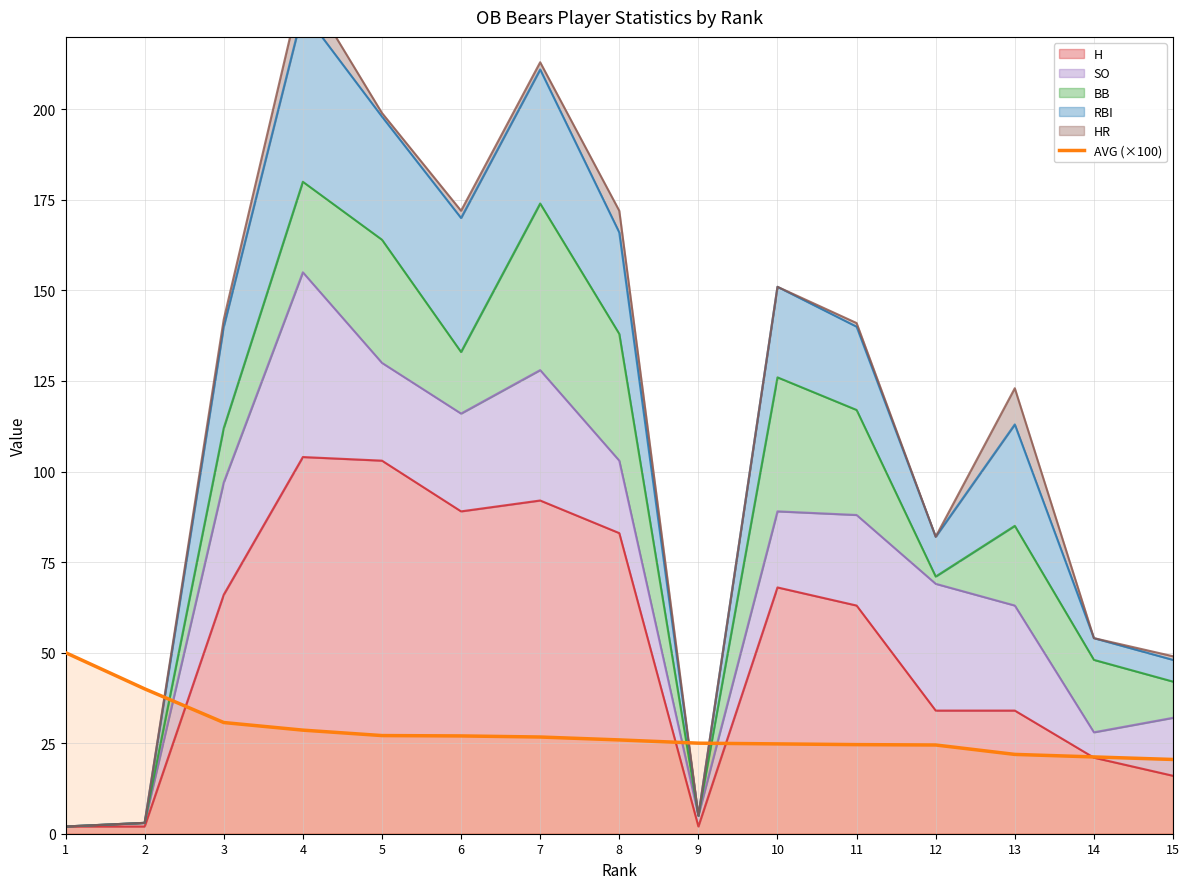

How many data points are above 25?

8